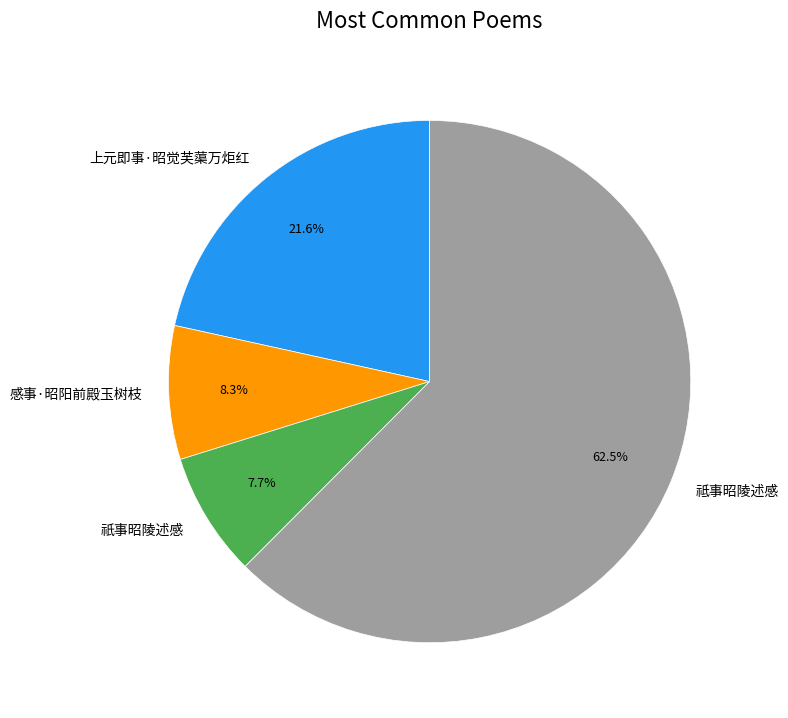

What is the largest slice in the pie chart?

祗事昭陵述感